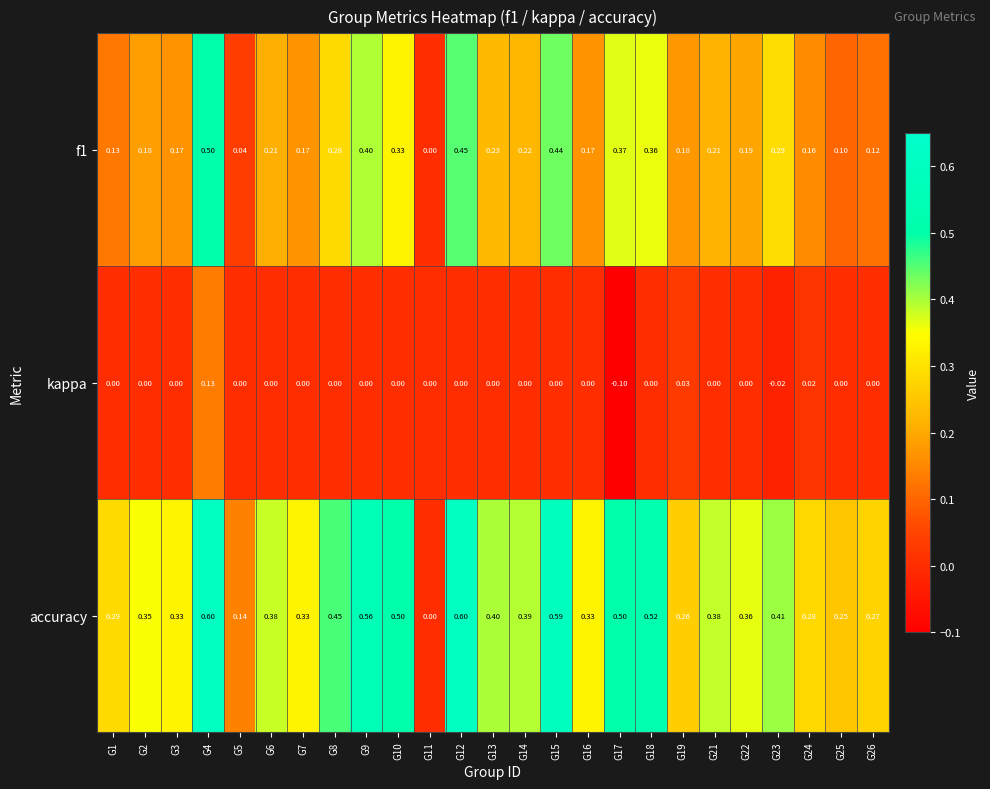

Between G2 and G25, which series saw the biggest shift?

accuracy